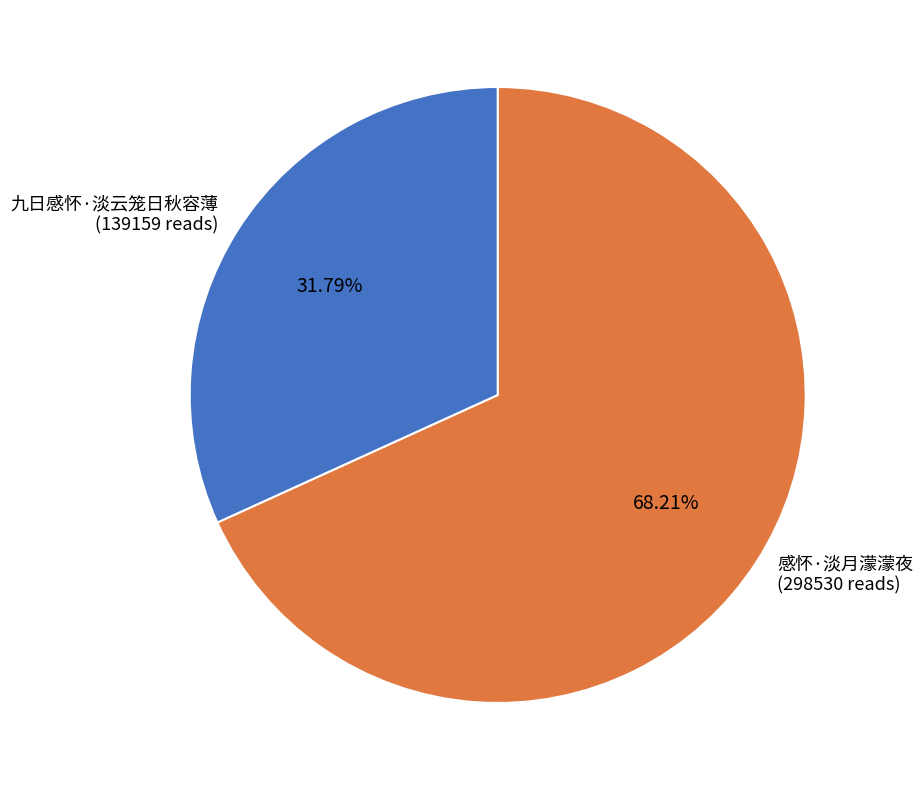

To the nearest percent, what portion does 感怀·淡月濛濛夜 represent?

68%